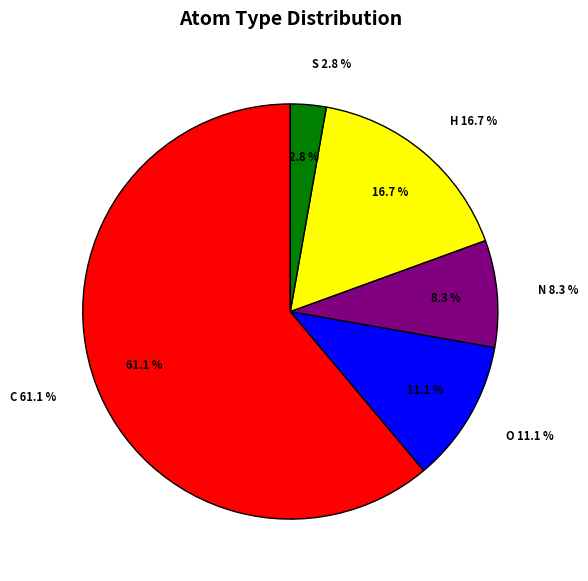

Does any single category account for the majority?

Yes